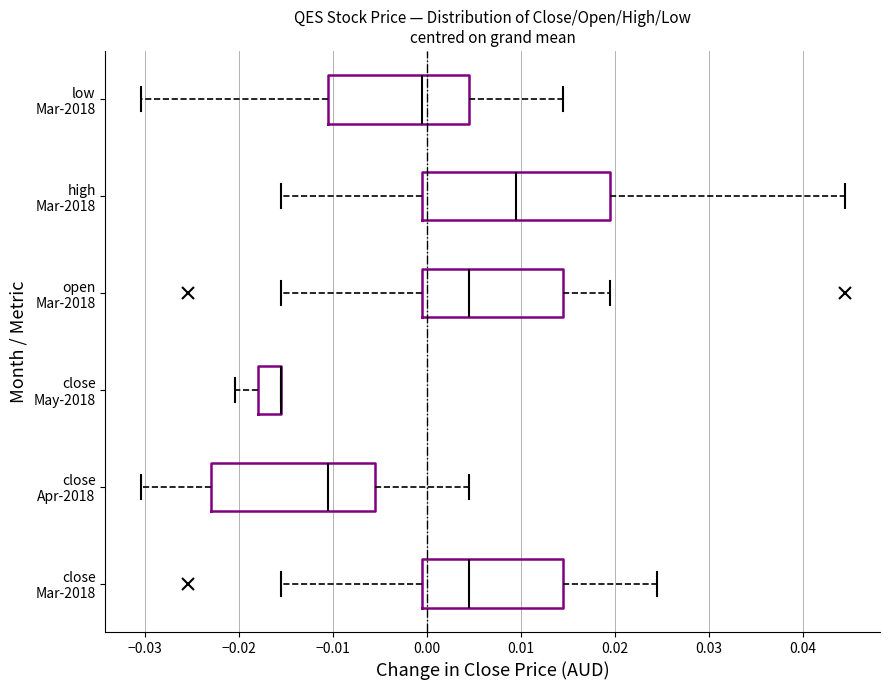

Comparing the boxes themselves (not the whiskers), which one is the widest?

high Mar-2018